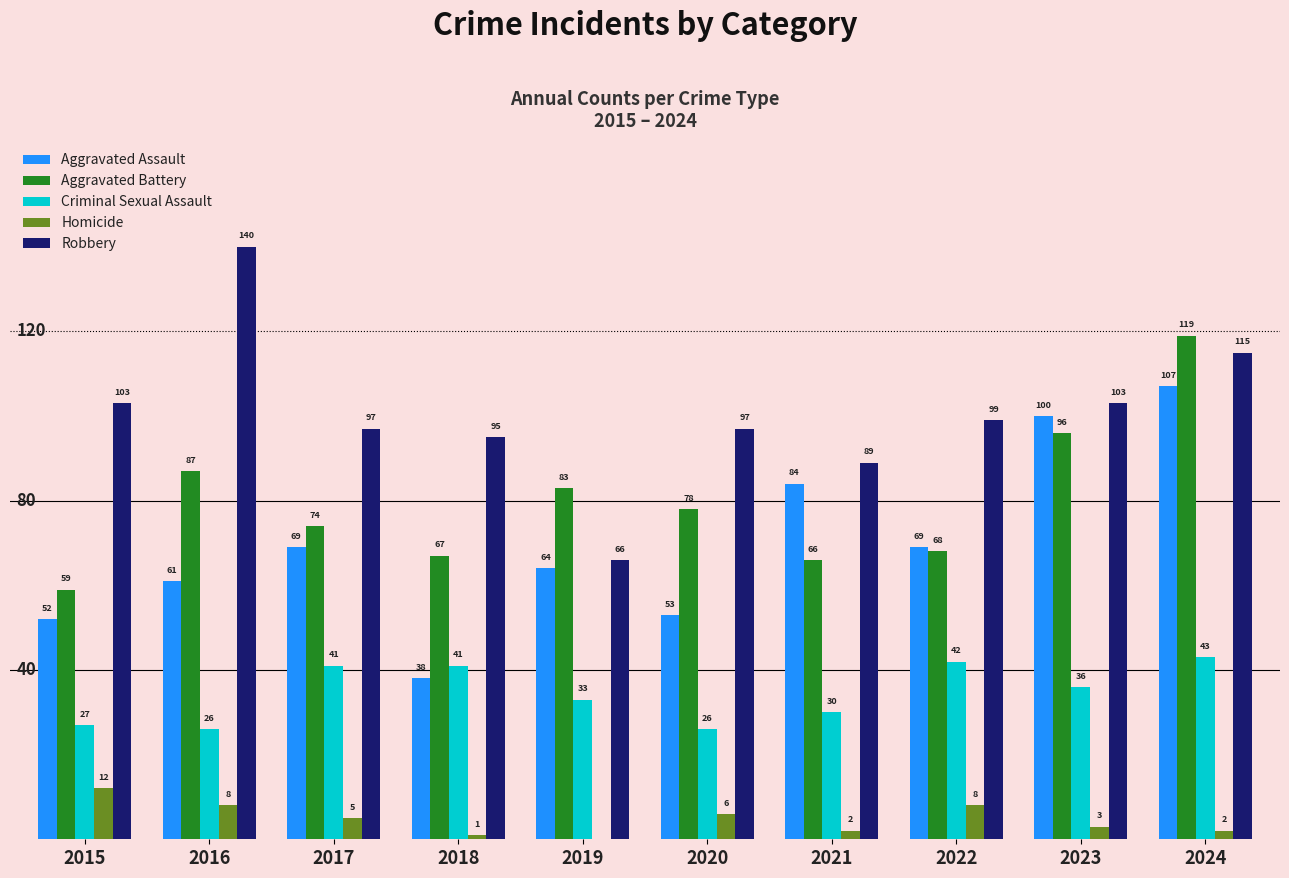

Which label corresponds to the largest value in the chart?

2016